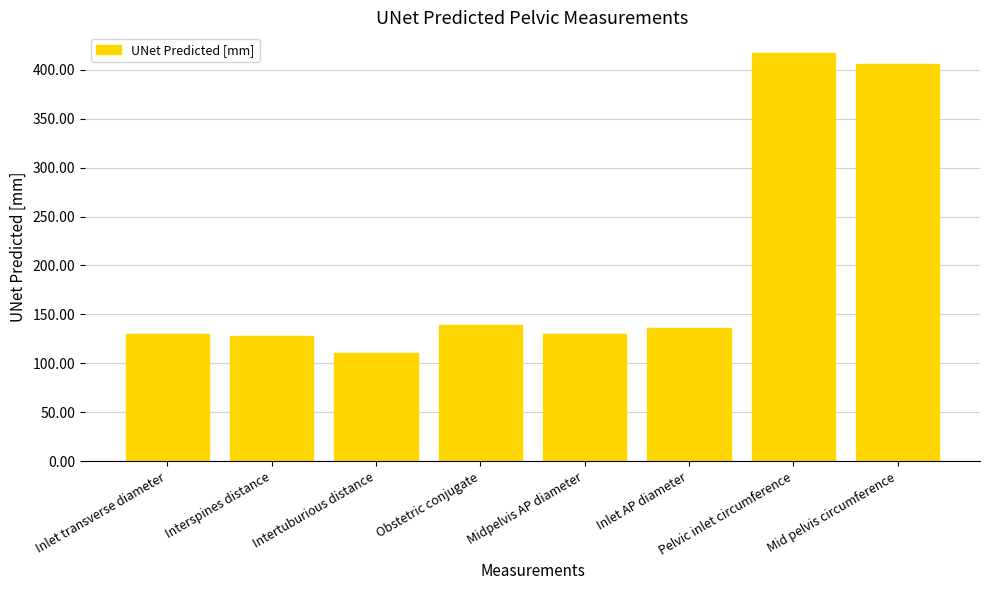

What is the smallest value displayed?

110.2